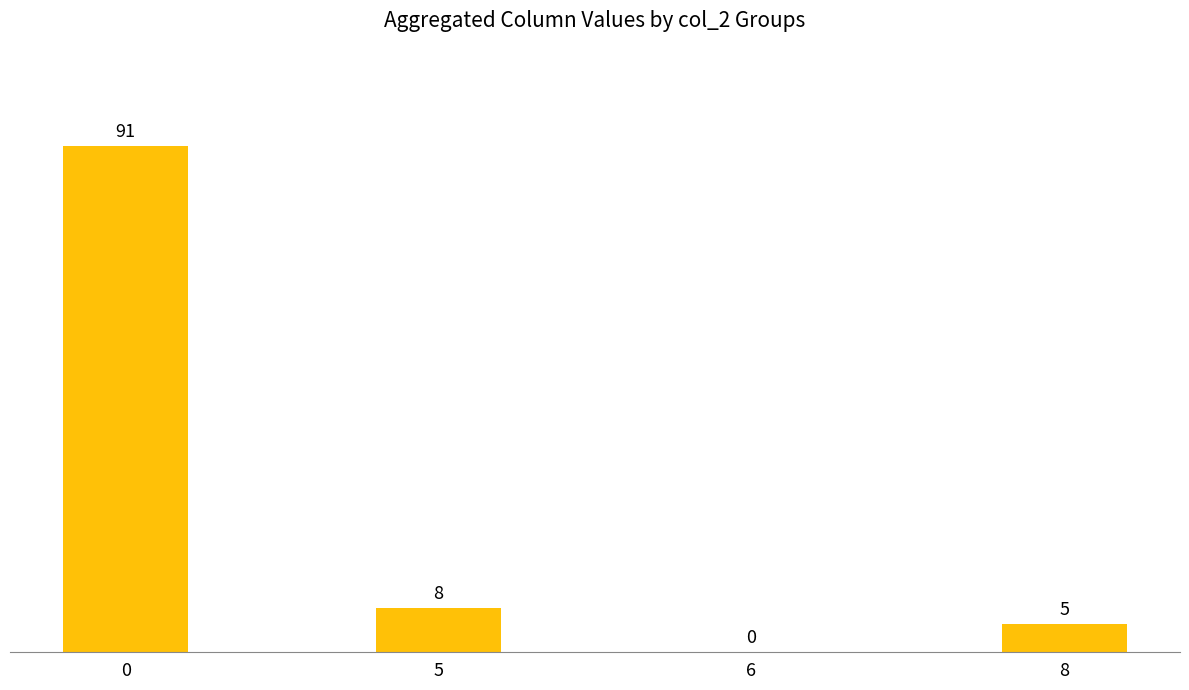

At which label is the value closest to 45?

5